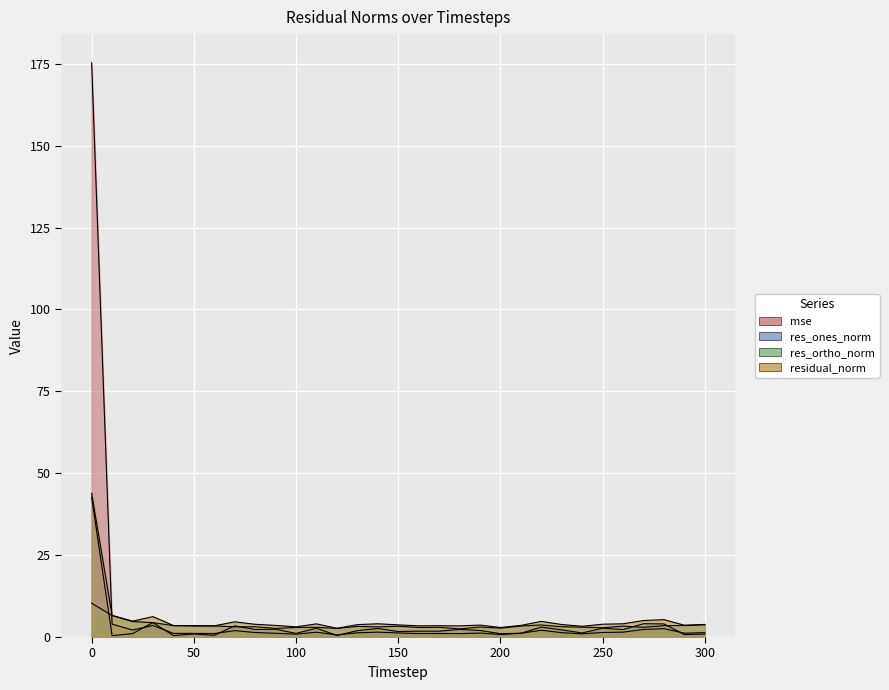

Reading left to right, list all the values displayed in this chart.

mse: 175.3	3.9	2.1	3.5	1.1	1.1	1.1	2.0	1.4	1.1	0.9	1.5	0.7	1.3	1.5	1.2	1.1	1.1	1.1	1.2	0.8	1.1	2.1	1.3	1.0	1.4	1.5	2.3	2.6	1.2	1.3
res_ones_norm: 42.7	0.4	1.0	4.4	0.4	0.9	0.5	3.4	2.3	2.4	1.1	2.7	0.5	1.9	2.6	1.7	1.8	1.8	2.3	2.0	1.0	1.2	3.0	2.2	1.2	2.7	2.3	4.1	4.0	0.8	0.9
res_ortho_norm: 10.3	6.6	4.7	4.4	3.5	3.4	3.4	3.1	3.1	2.6	2.9	3.0	2.6	3.2	3.1	3.3	2.9	3.0	2.5	3.0	2.7	3.4	3.7	3.1	3.0	2.8	3.3	3.0	3.5	3.5	3.7
residual_norm: 43.9	6.6	4.8	6.2	3.5	3.5	3.4	4.6	3.9	3.5	3.1	4.0	2.7	3.8	4.0	3.7	3.4	3.4	3.4	3.6	2.9	3.5	4.8	3.8	3.3	3.9	4.0	5.0	5.3	3.6	3.9